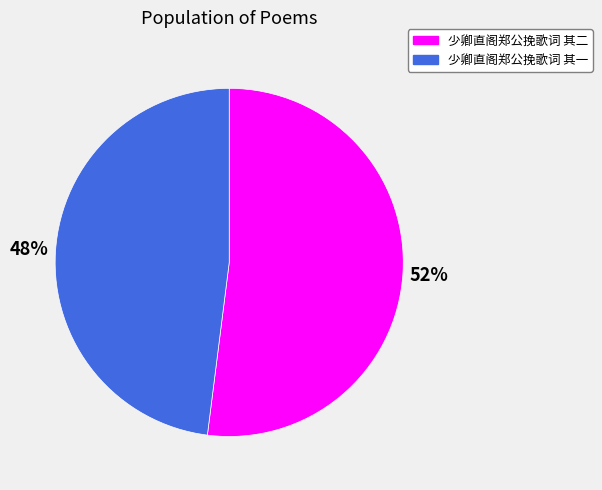

Between 少卿直阁郑公挽歌词 其二 and 少卿直阁郑公挽歌词 其一, which is larger?

少卿直阁郑公挽歌词 其二